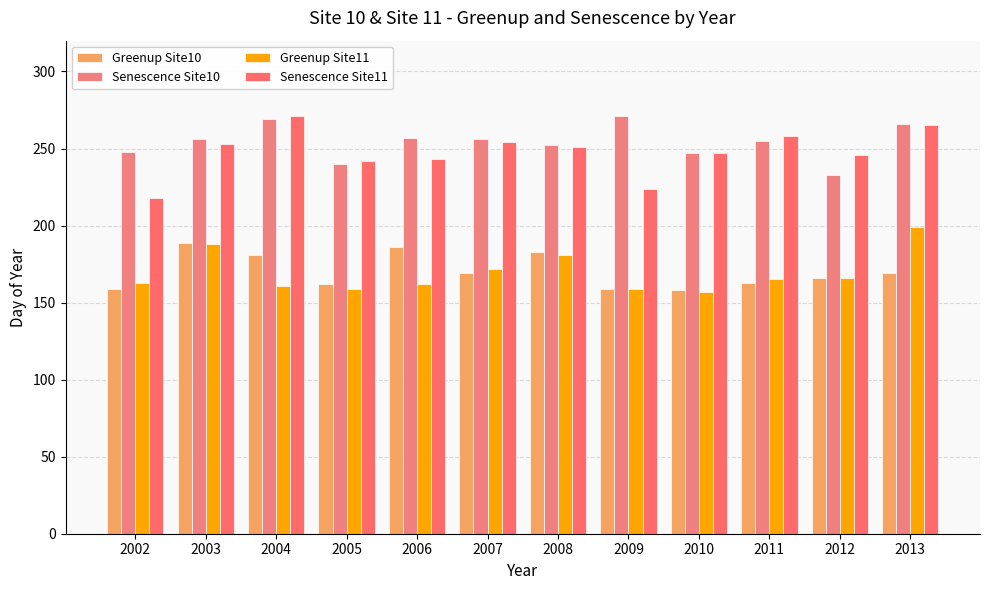

Which series has the largest range (max minus min)?

Senescence Site11